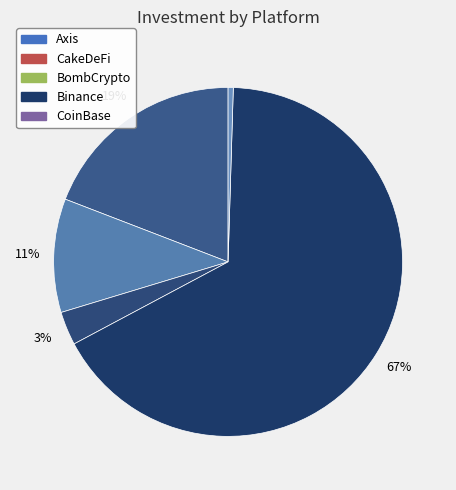

To the nearest percent, what is the difference between the largest and smallest slice percentages?

66%